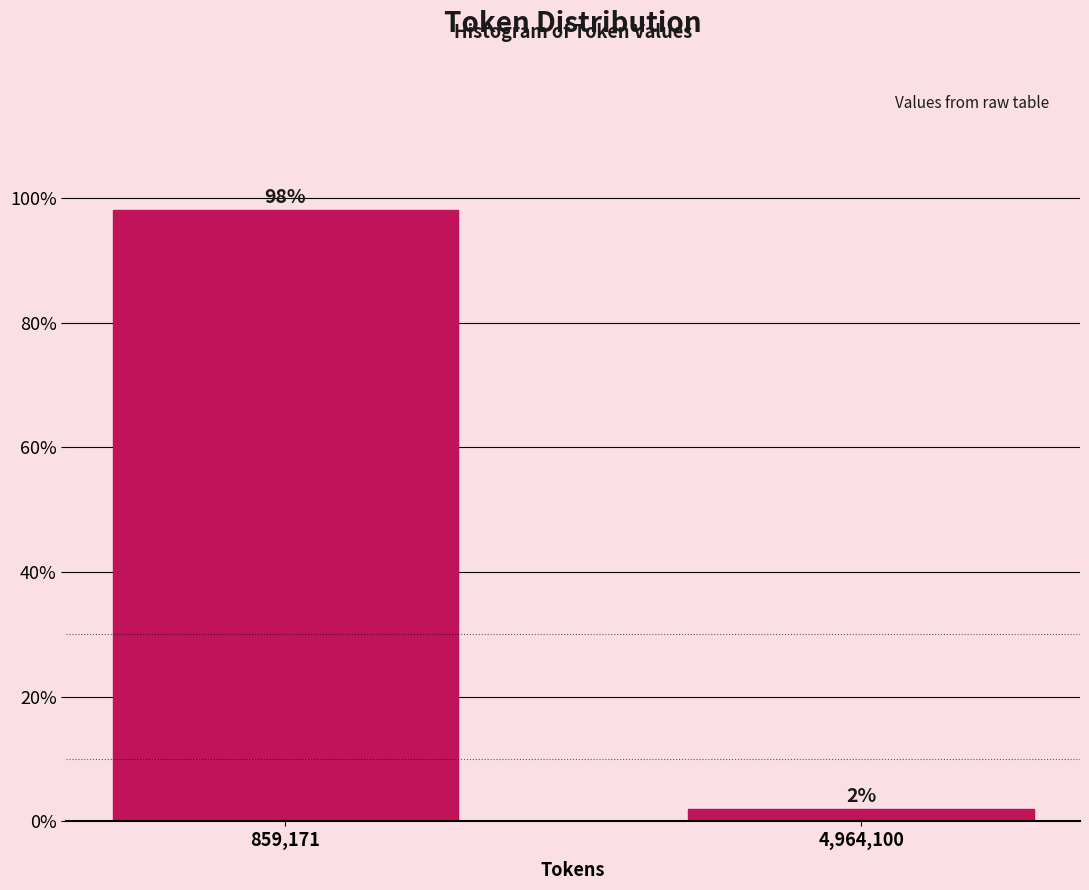

What is the average value?

50.0